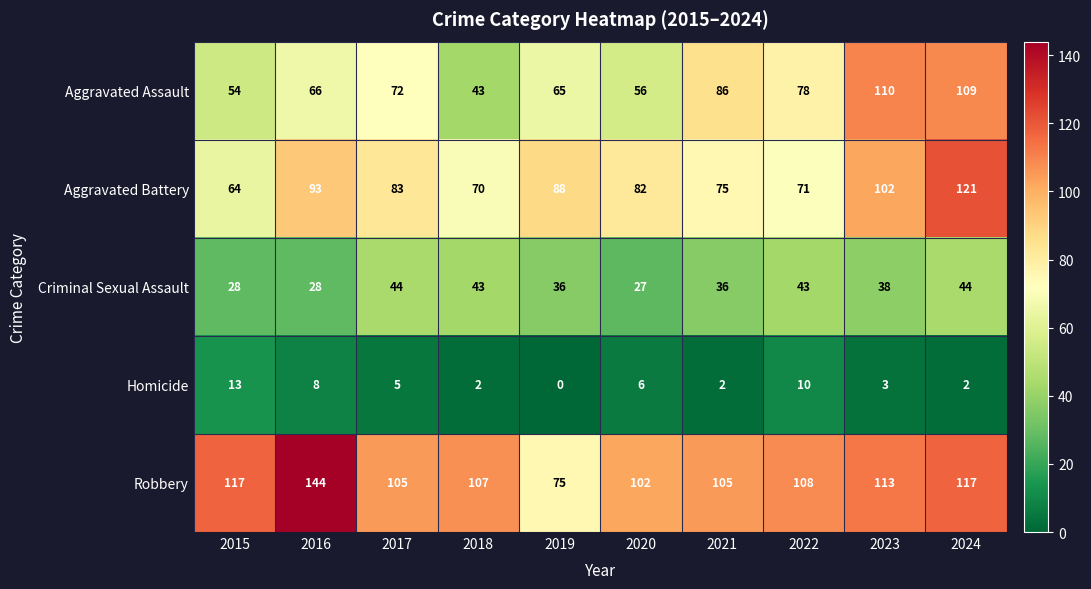

List the series in order of their peak value, lowest first.

Homicide, Criminal Sexual Assault, Aggravated Assault, Aggravated Battery, Robbery